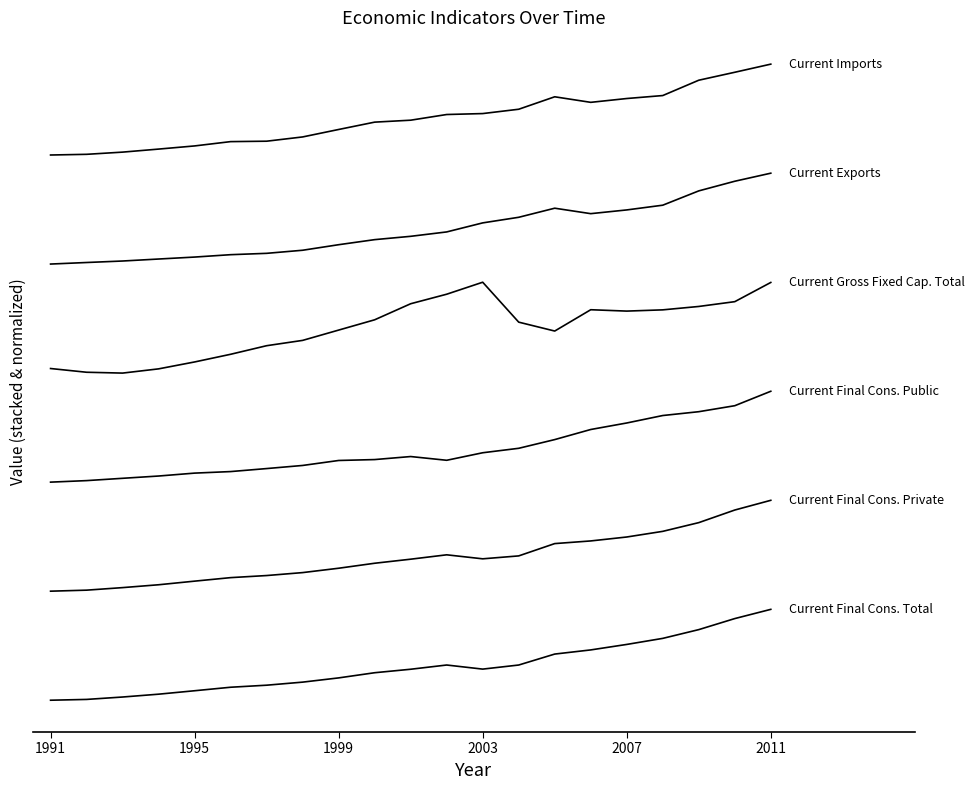

The value of Current Exports at 2003 is 2.0. True or false?

False